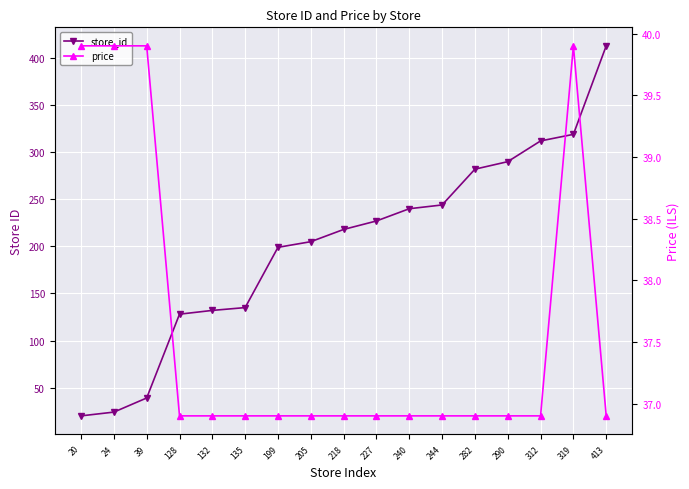

True or false: store_id has more than 2 points higher than both neighbors.

False